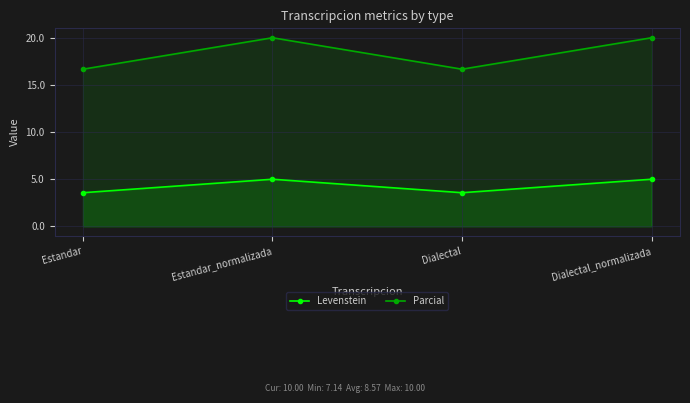

Does the chart display data point markers on the line(s)?

Yes